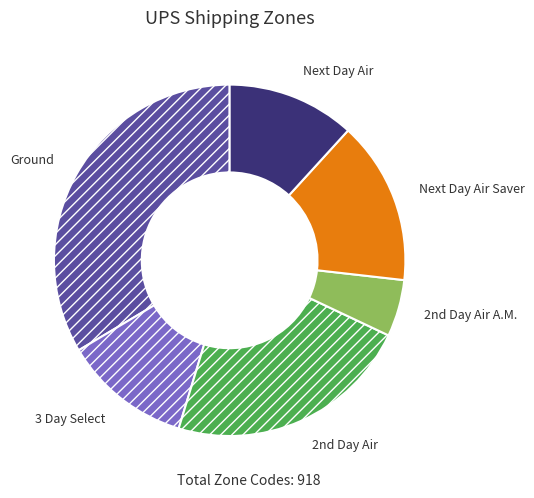

True or false: Next Day Air Saver accounts for 15% of the total.

True